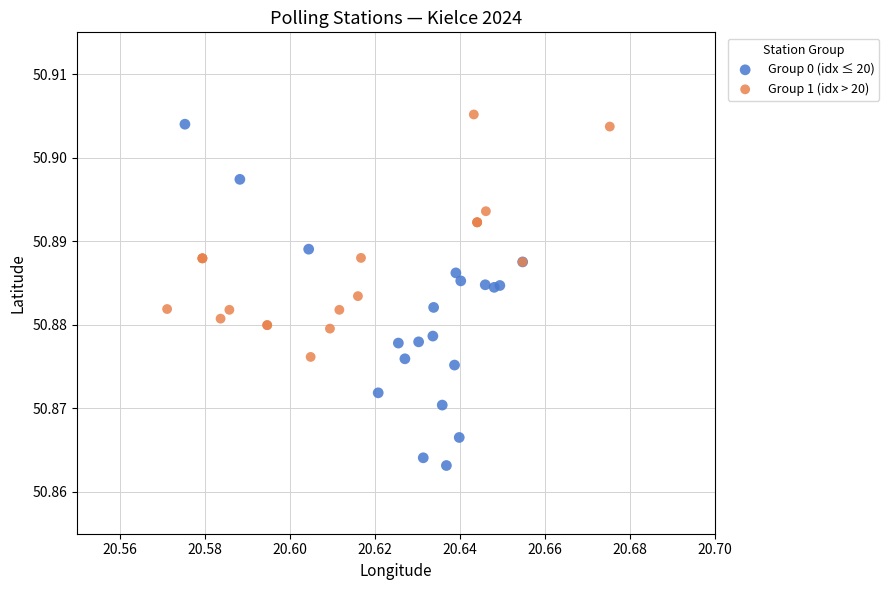

Which series reaches the minimum Y coordinate?

Group 0 (idx ≤ 20)